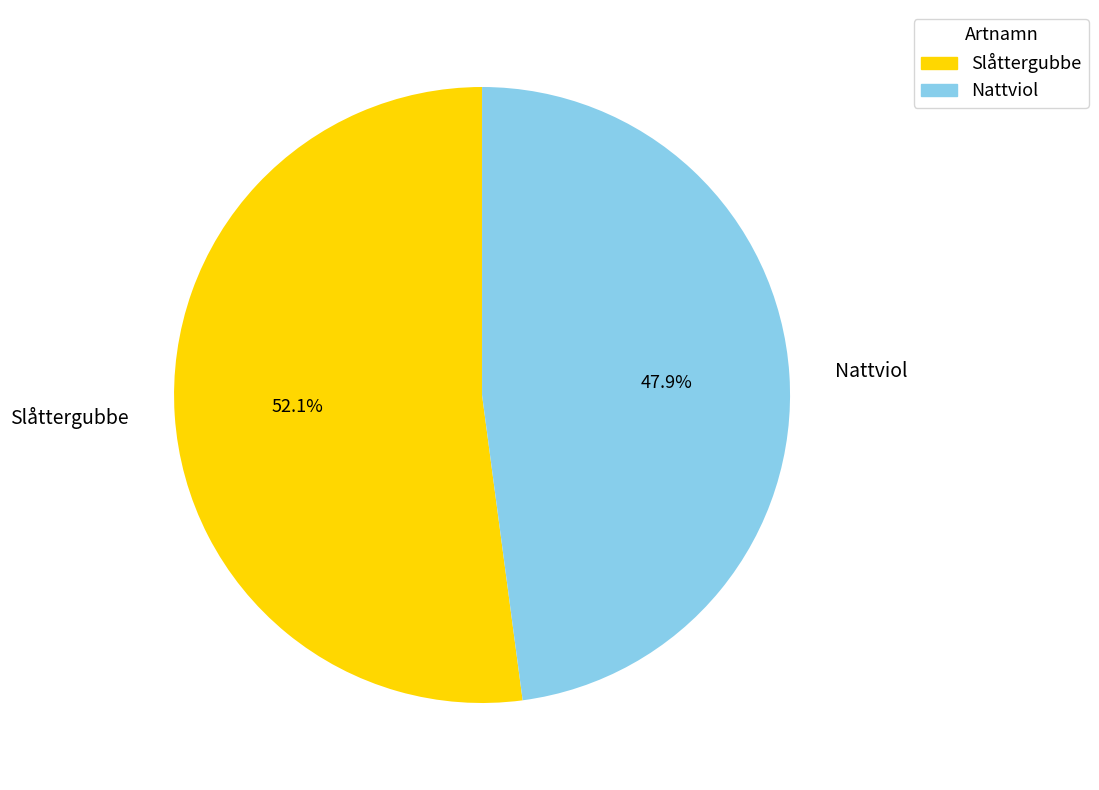

Which has a higher value, Nattviol or Slåttergubbe?

Slåttergubbe